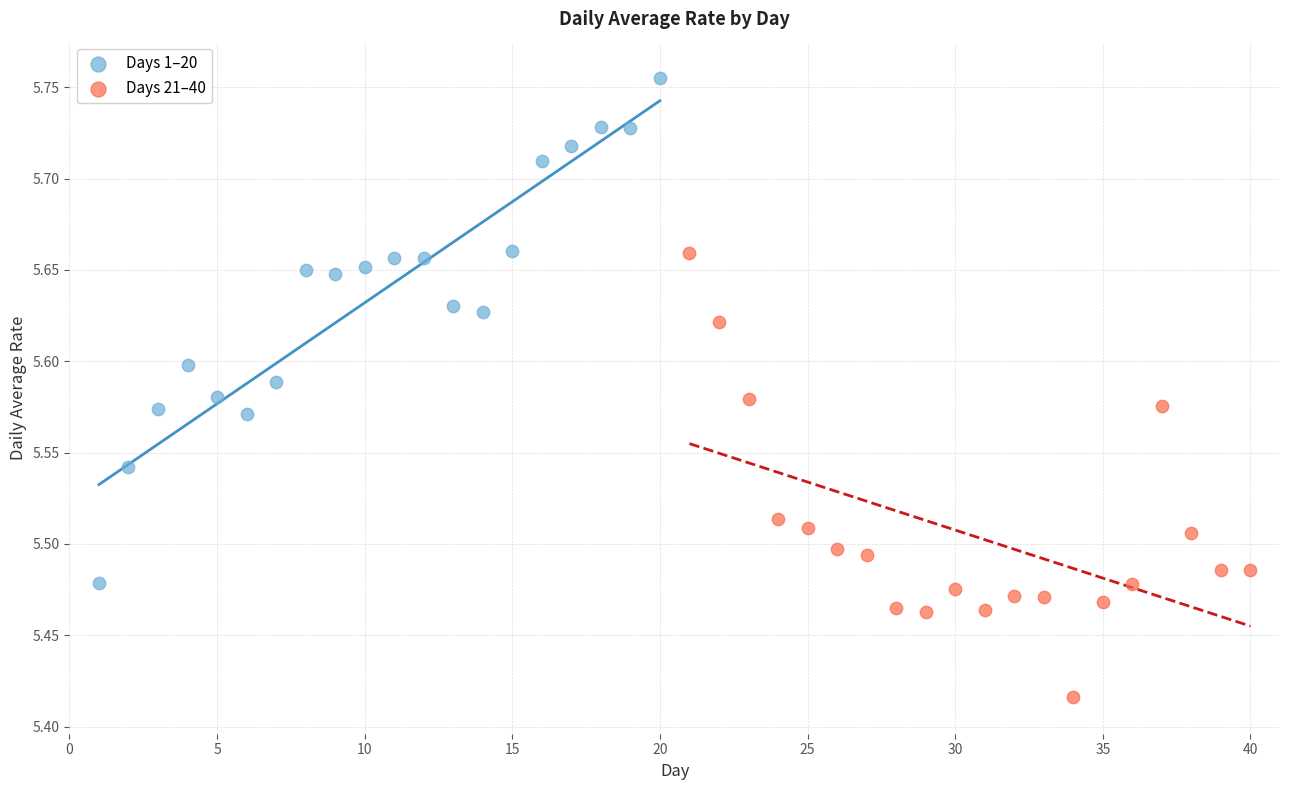

What are all the series names shown in the legend?

Days 1–20, Days 21–40